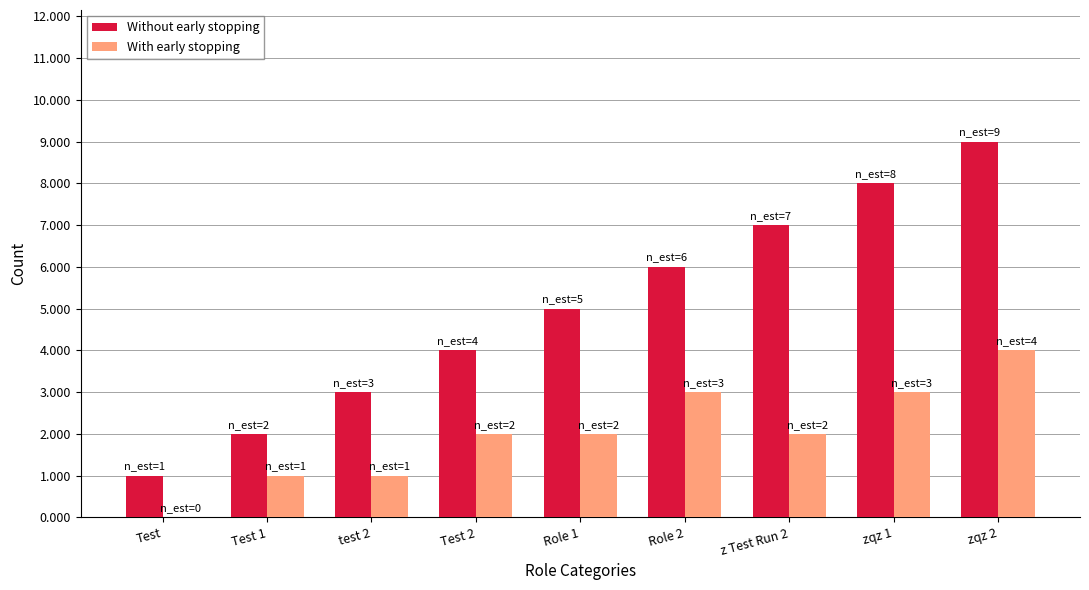

Is the value of With early stopping at Test 2 greater than the value of Without early stopping at test 2?

No